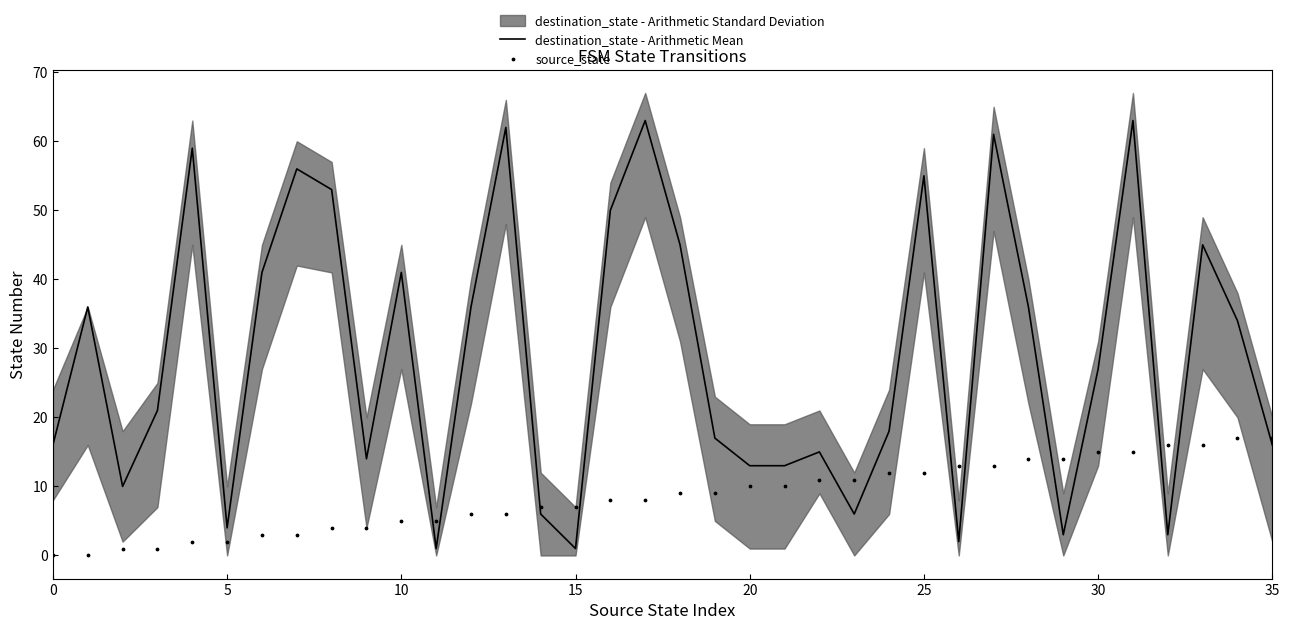

At which category is the sum across all series the highest?

31